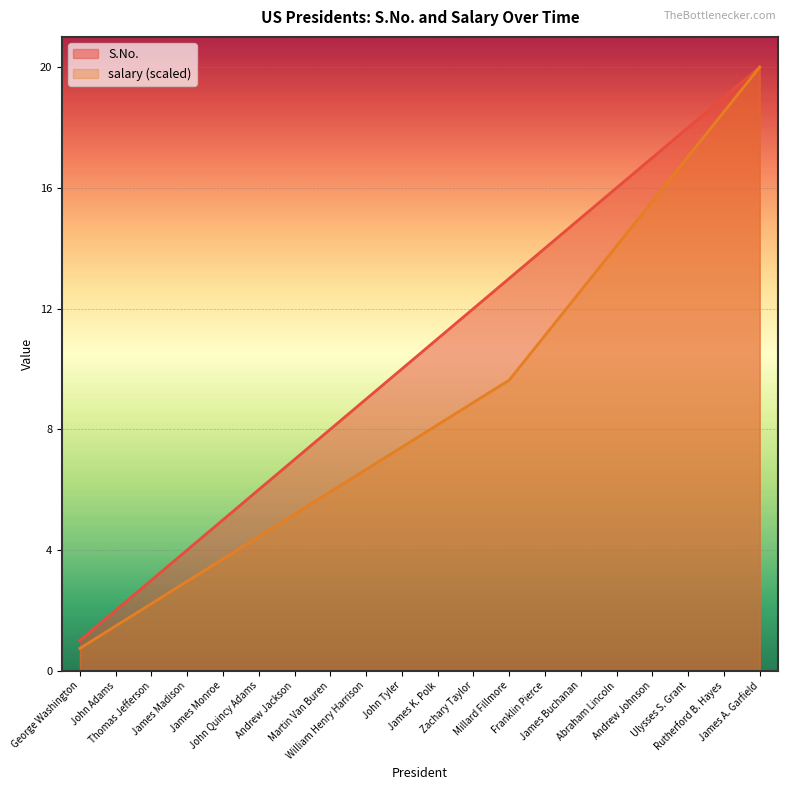

True or false: salary has more than 0 points higher than both neighbors.

False